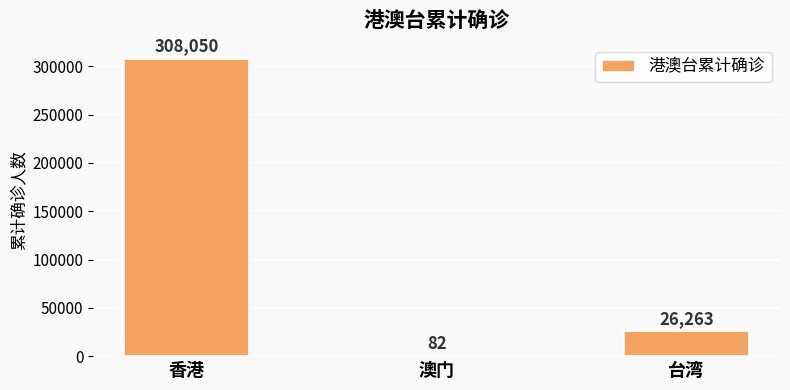

At which label does the data first exceed 26263?

香港